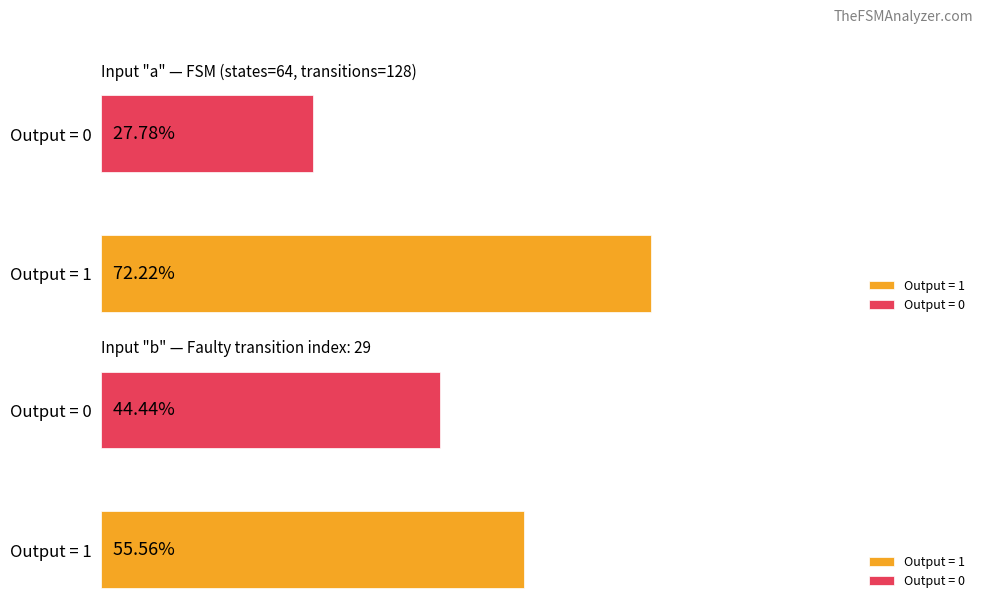

Does the chart contain stacked bars?

No